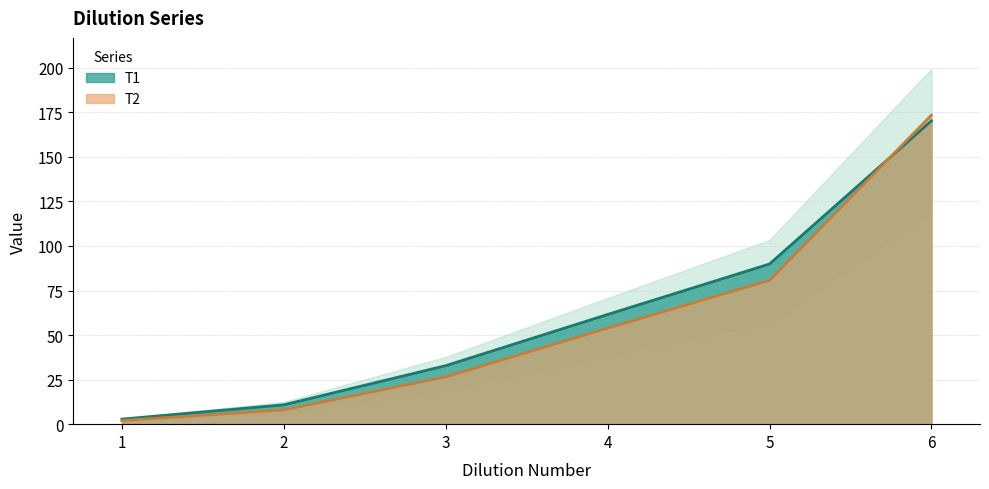

What is the difference between the maximum and minimum values in the T2 series?

171.4